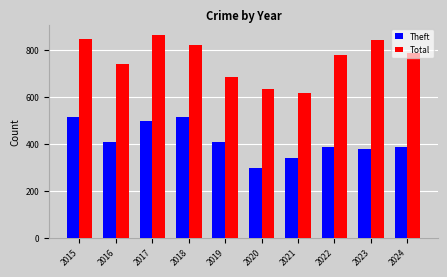

What is the total value across all series at 2020?

931